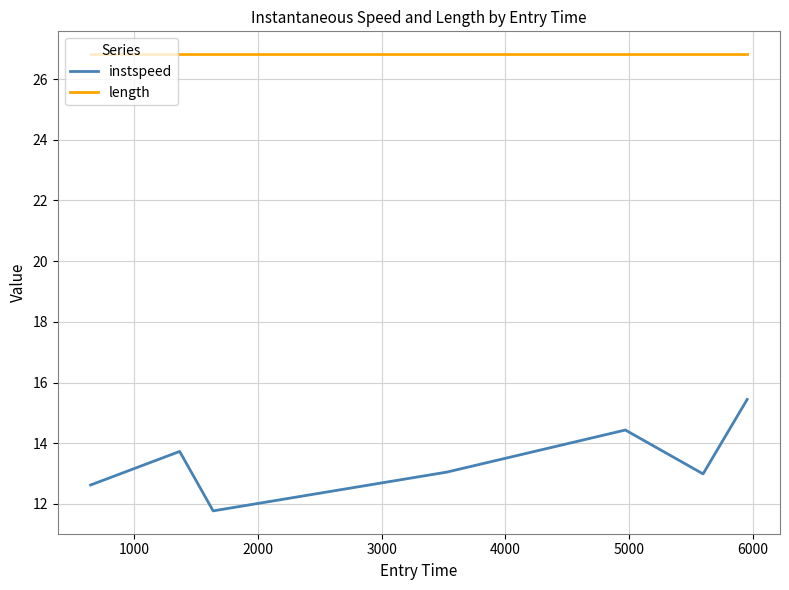

What is the minimum value shown in the chart?

11.8